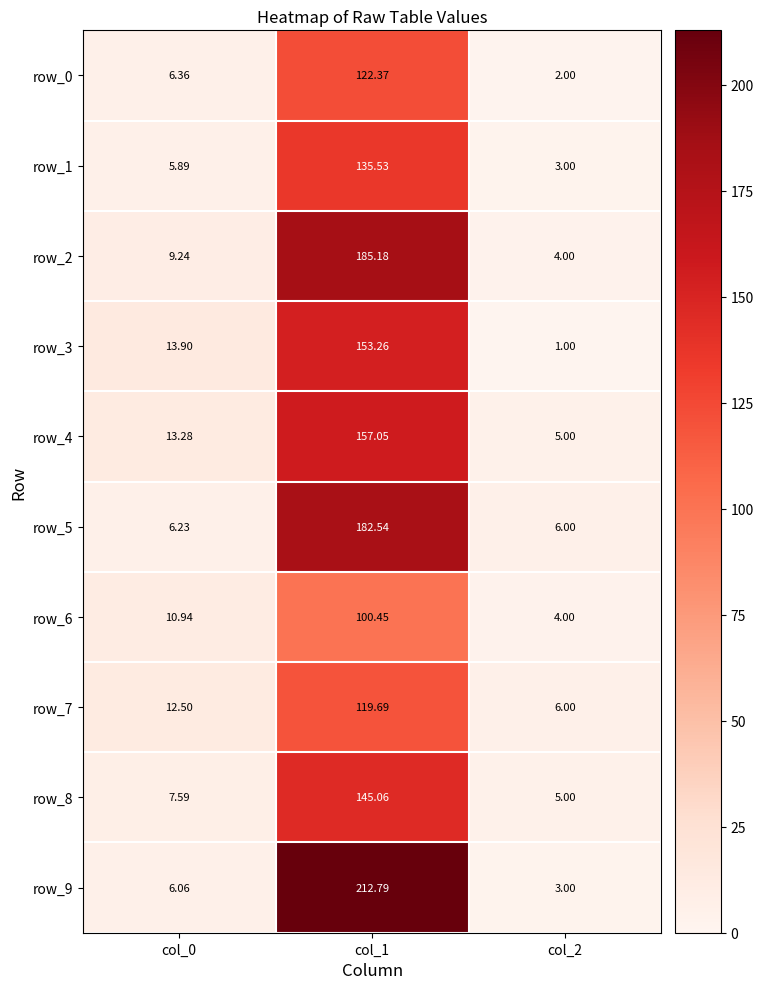

What is the difference between the maximum and minimum values in the row_8 series?

140.1